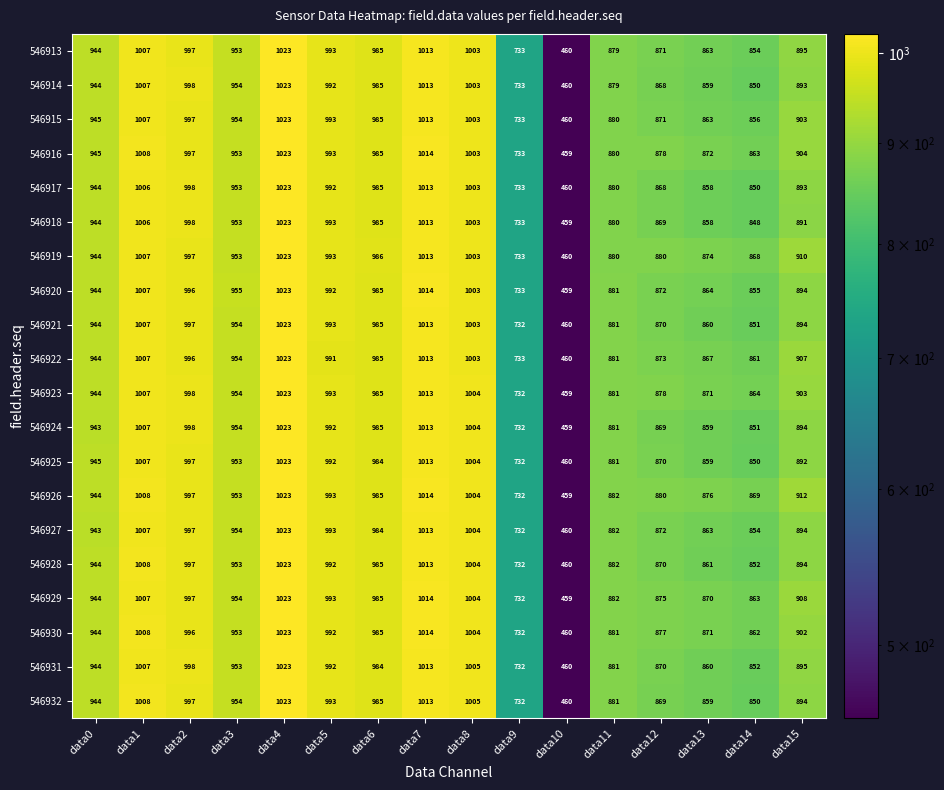

What is the total value across all series at data0?

18881